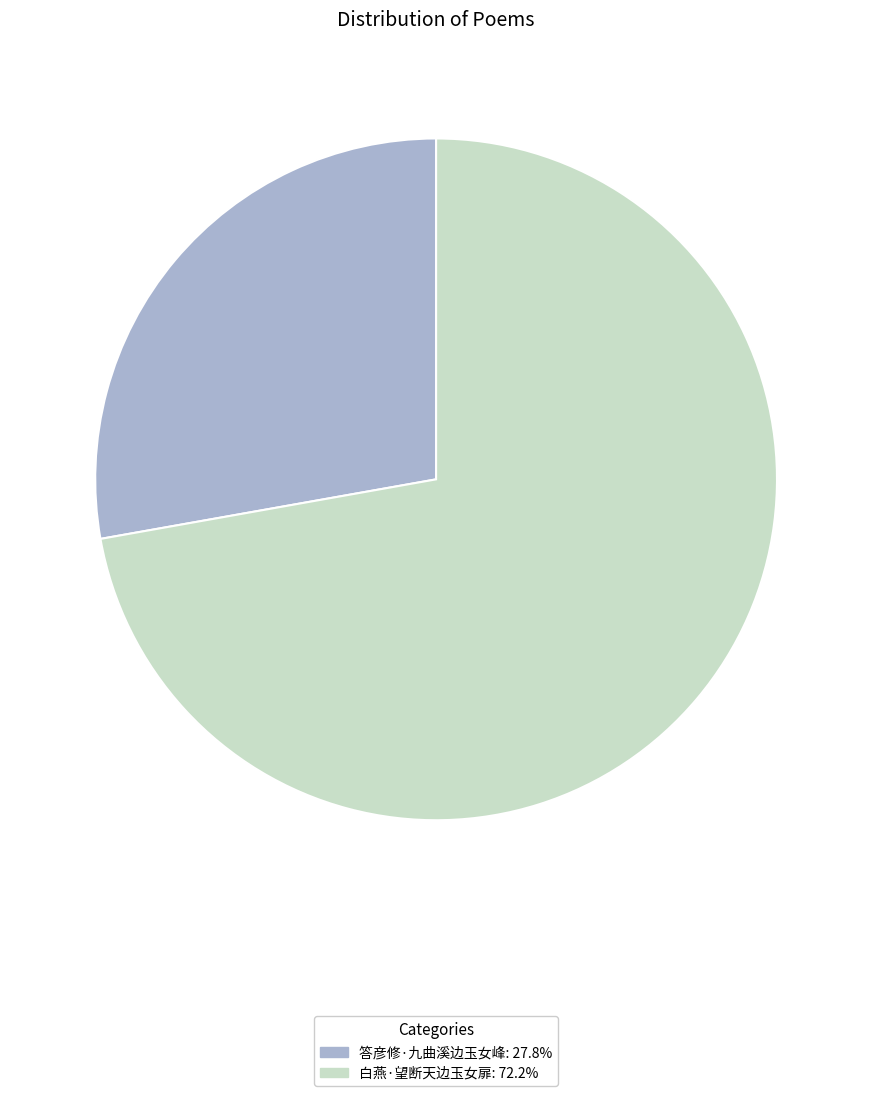

How many segments does this pie chart have?

2